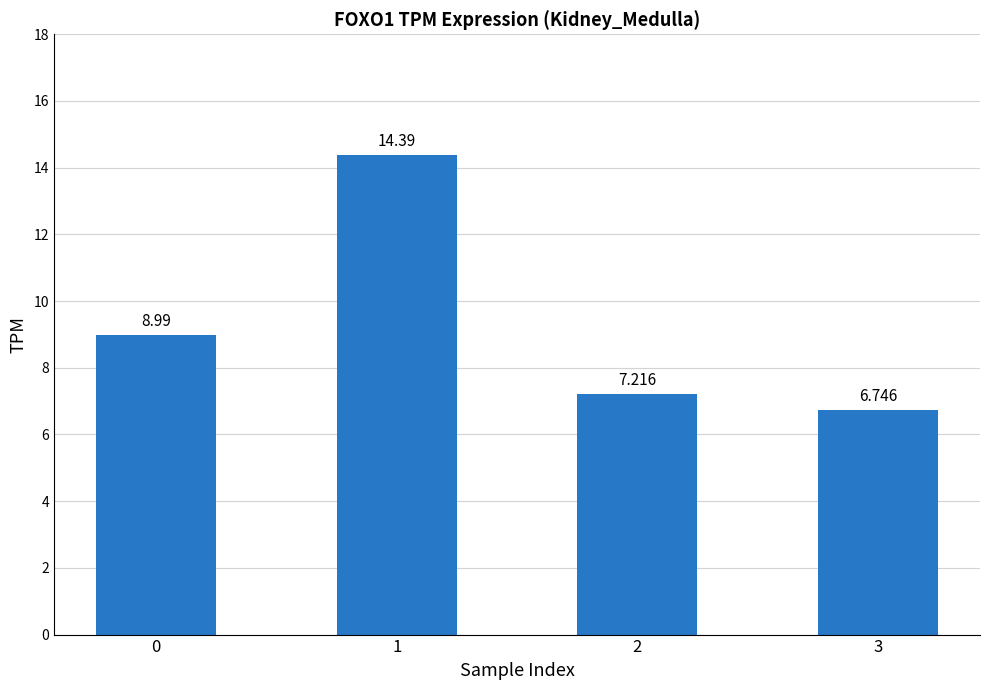

What is the change in value from 0 to 2?

-1.8